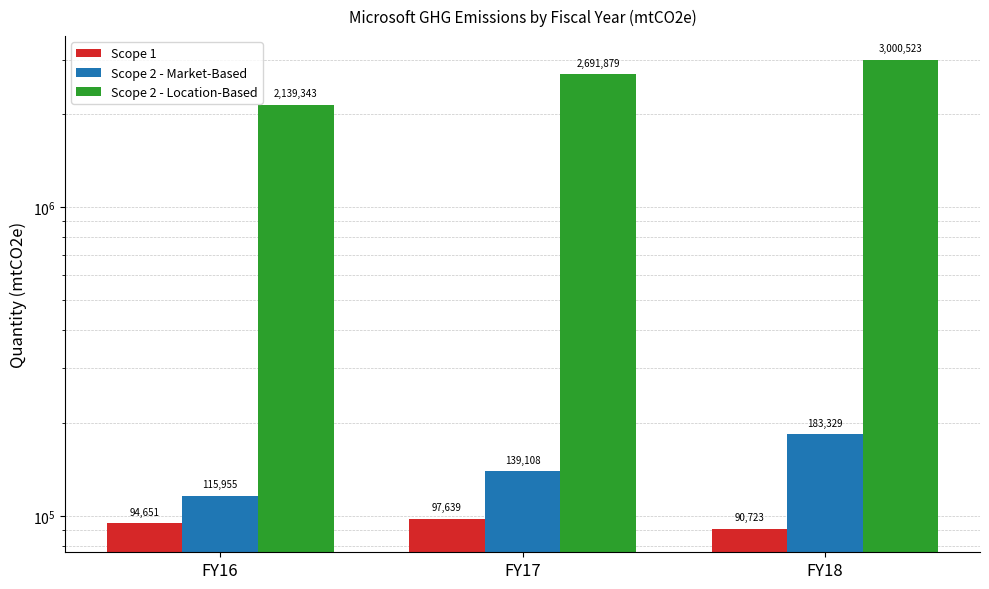

True or false: Scope 2 - Market-Based has a value of 31345 at FY17.

False